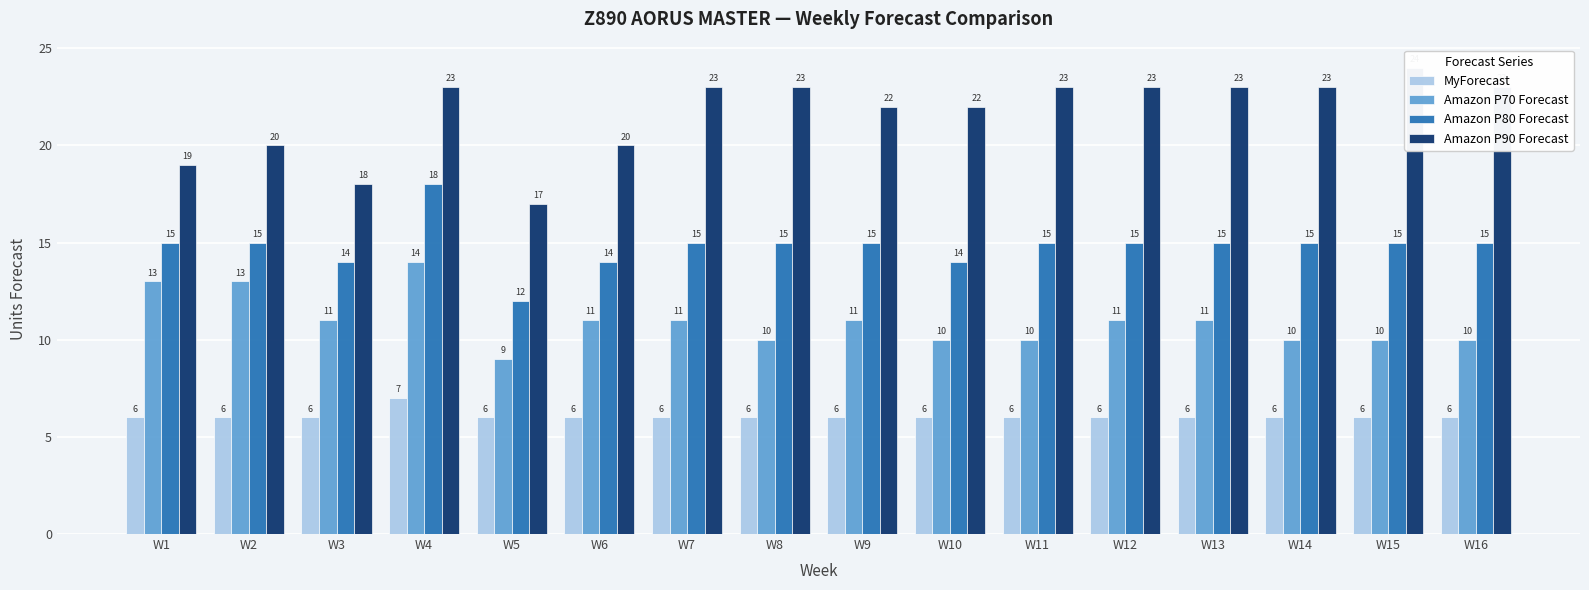

Is it true that Amazon P90 Forecast equals 23 at W13?

True